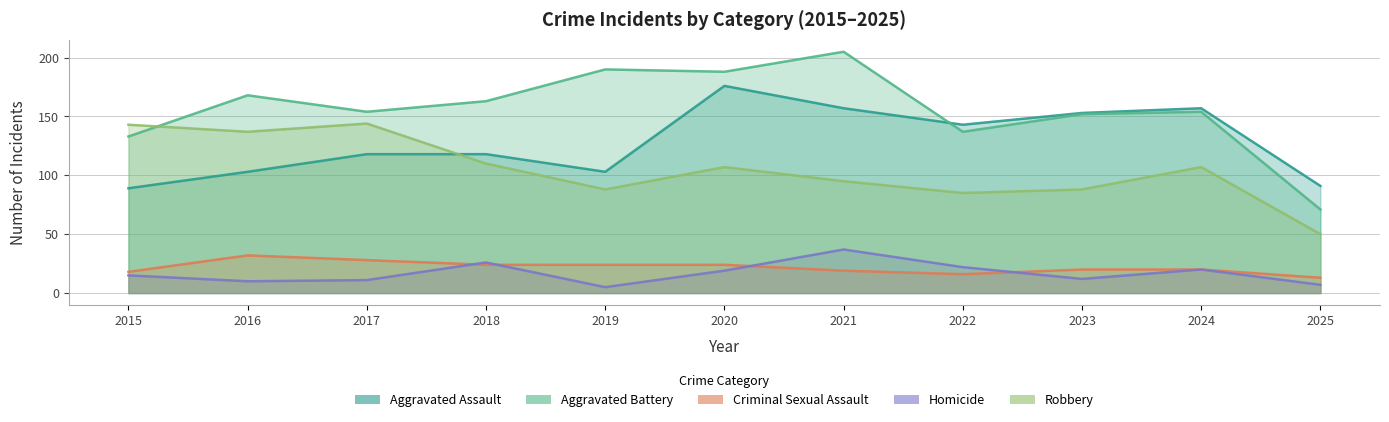

True or false: Homicide and Aggravated Battery cross at least once.

False